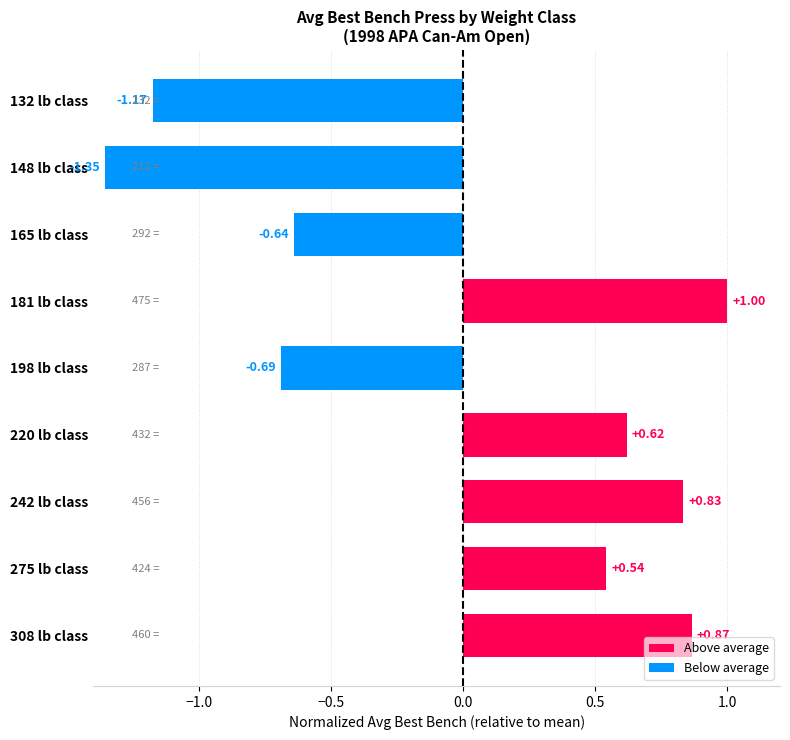

List the labels in order of value, smallest first.

148 lb class, 132 lb class, 198 lb class, 165 lb class, 275 lb class, 220 lb class, 242 lb class, 308 lb class, 181 lb class